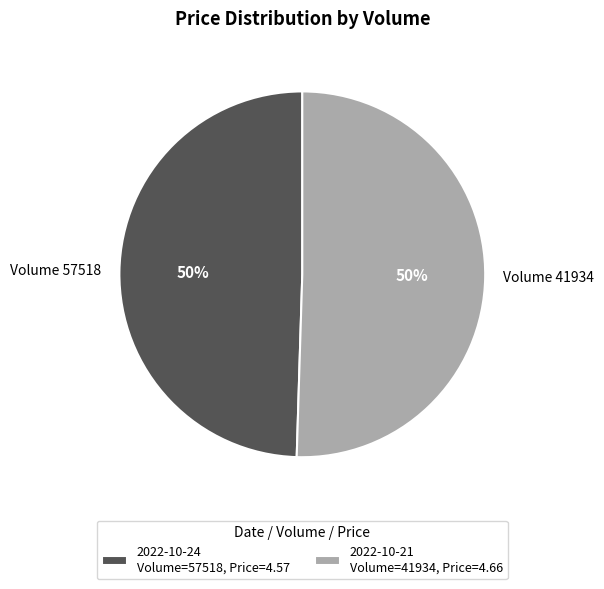

How many segments does this pie chart have?

2